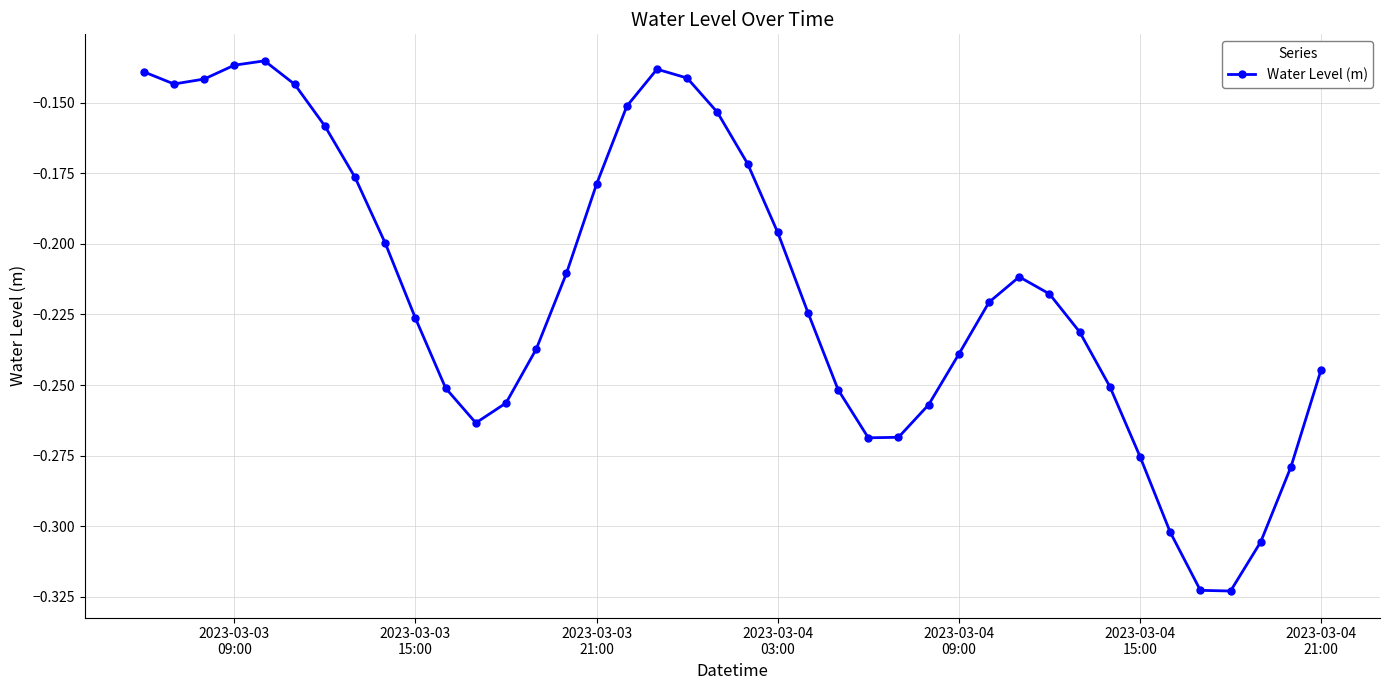

How many interior local peaks (higher than both neighbors) does the data have?

3